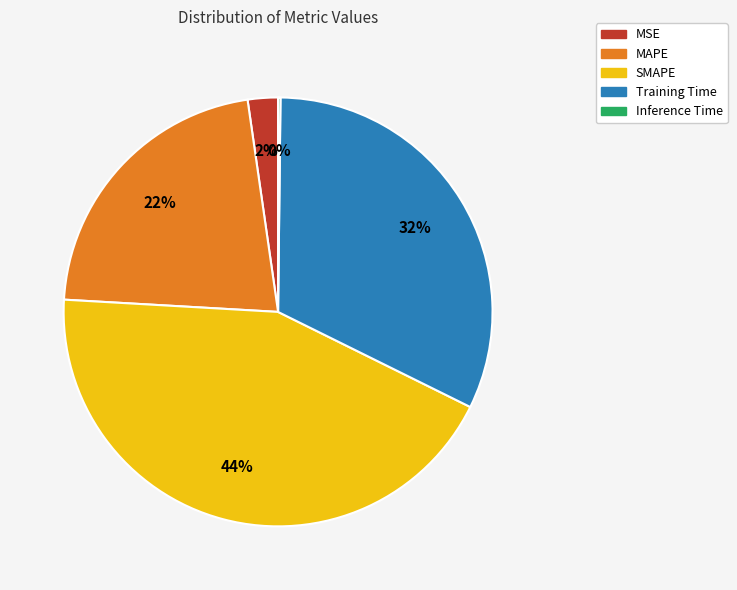

Which has a higher value, MAPE or Training Time?

Training Time